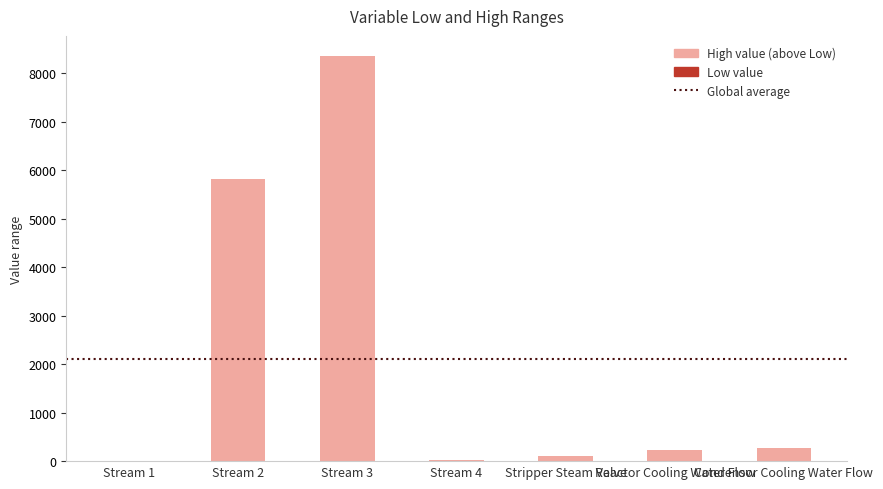

Between Stripper Steam Valve and Stream 4, which is larger?

Stripper Steam Valve